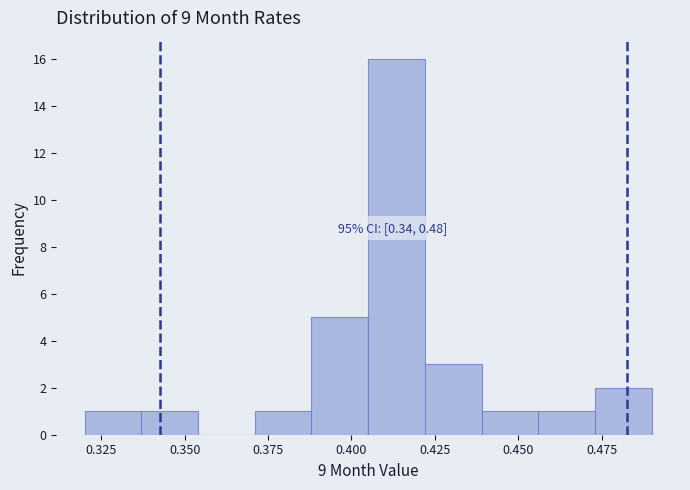

Read against the x-axis, roughly where is the centre of the tallest bar?

0.415